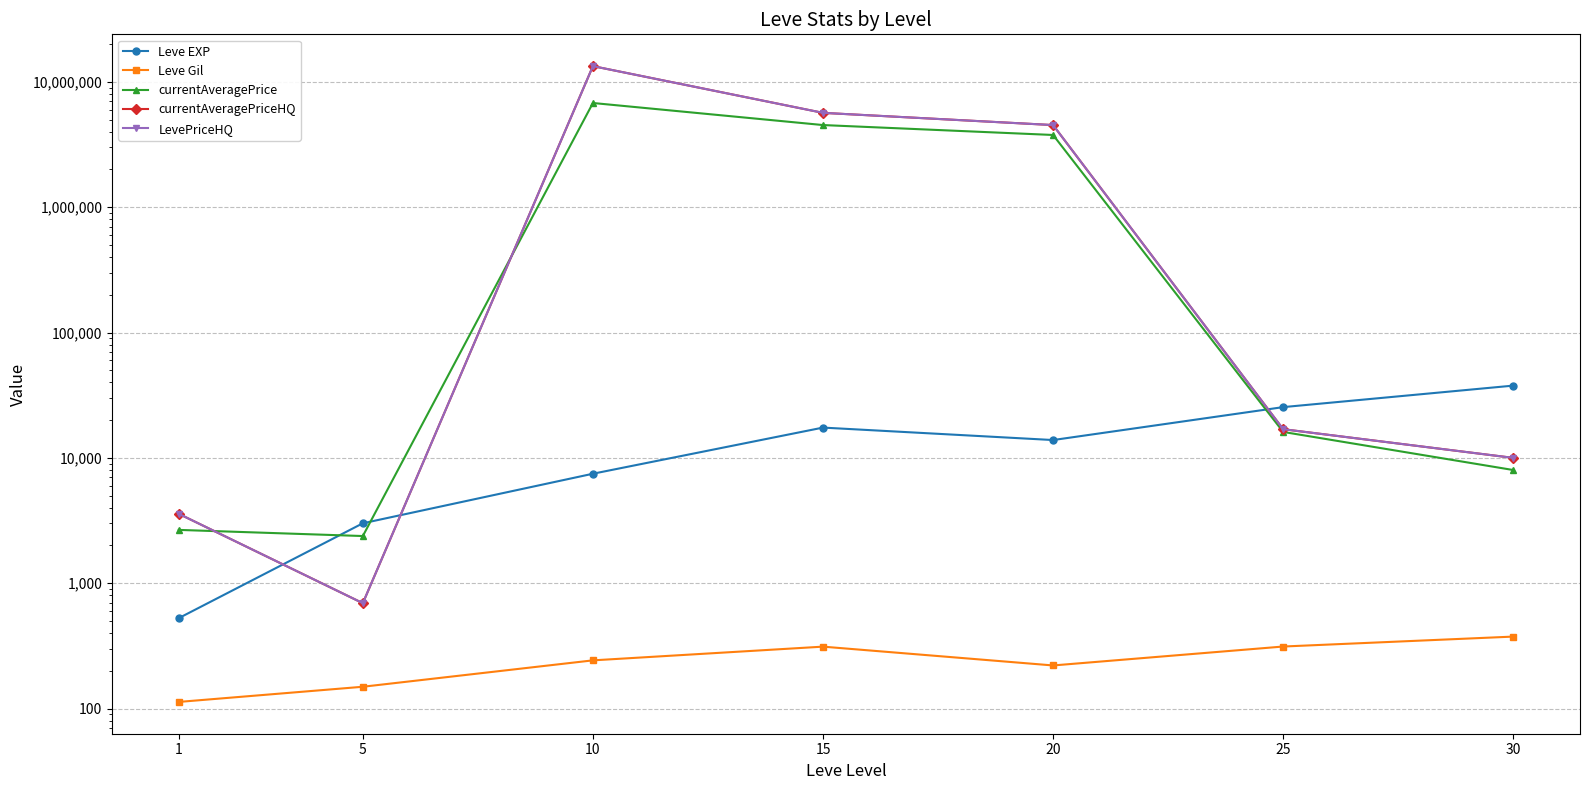

Which series has the largest total across all categories?

currentAveragePriceHQ